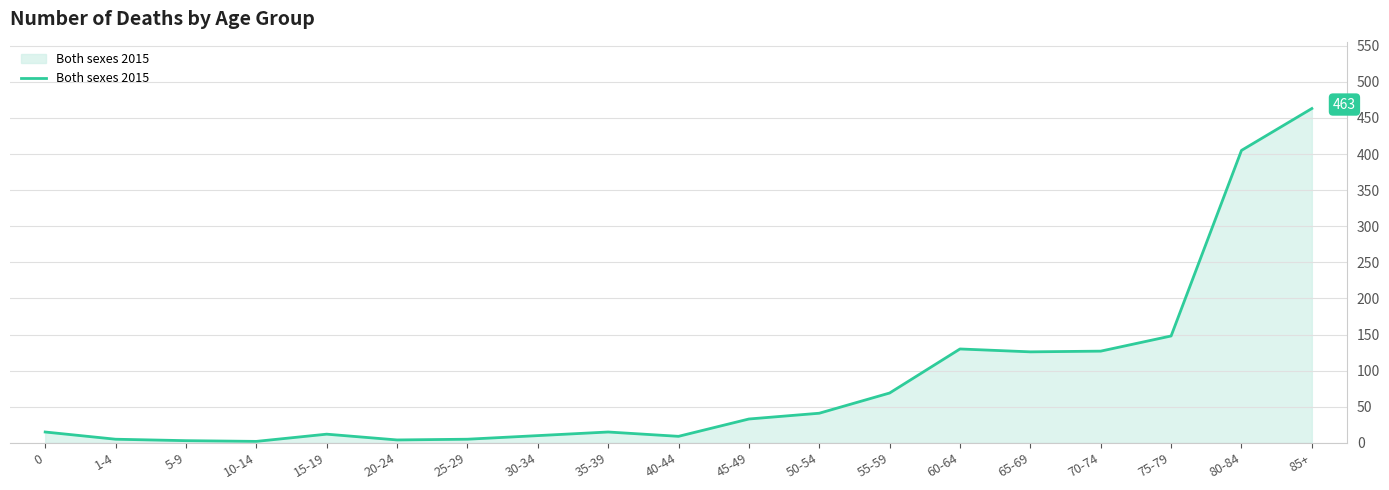

At which label is the value closest to 232?

75-79